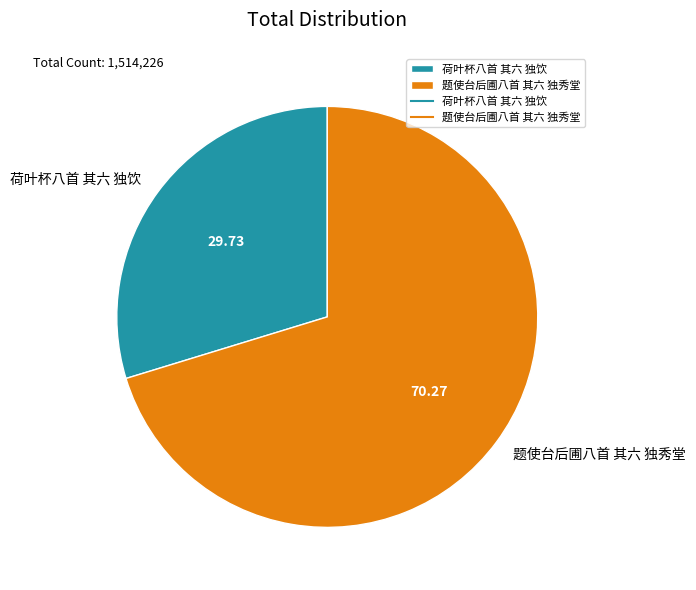

Which category has the biggest portion of the pie?

题使台后圃八首 其六 独秀堂